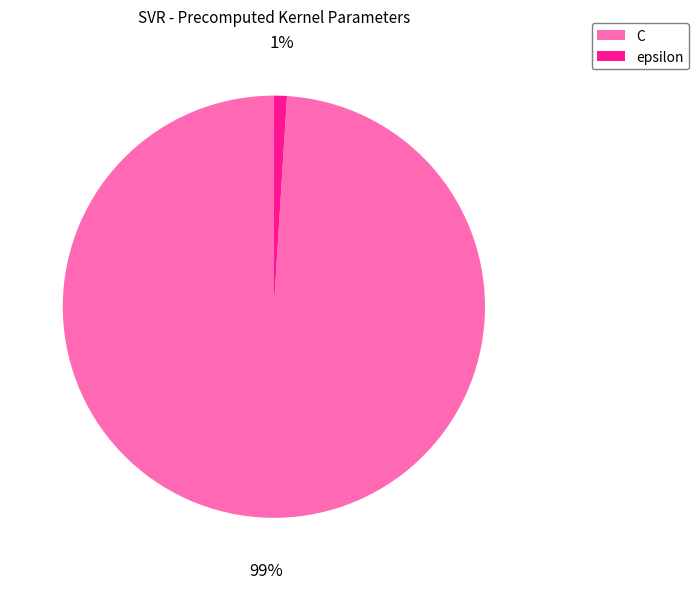

Is there a majority slice in this chart?

Yes